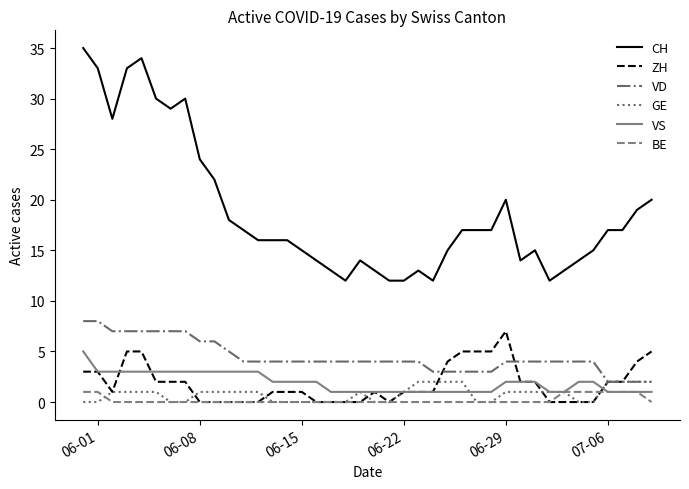

True or false: GE and CH intersect in this chart.

False